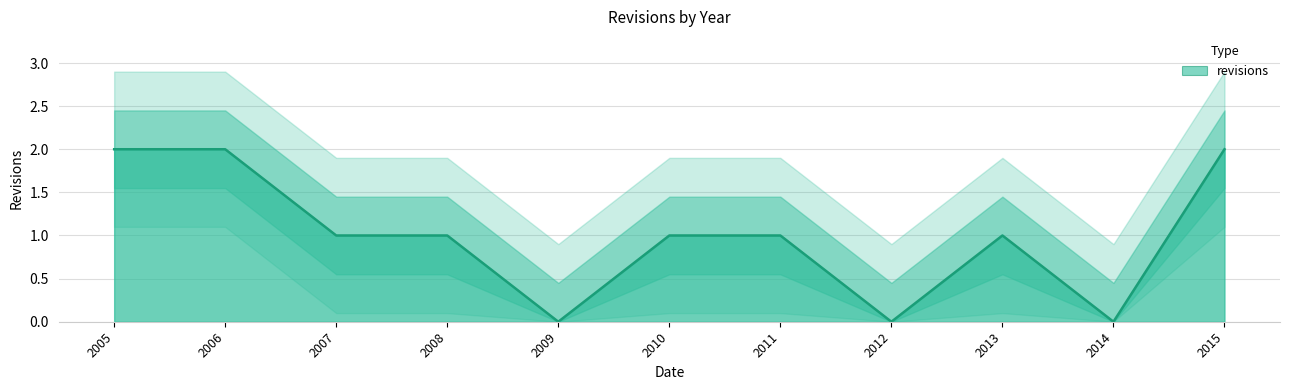

Approximately how many times larger is the value at 2008 compared to 2015?

0.5